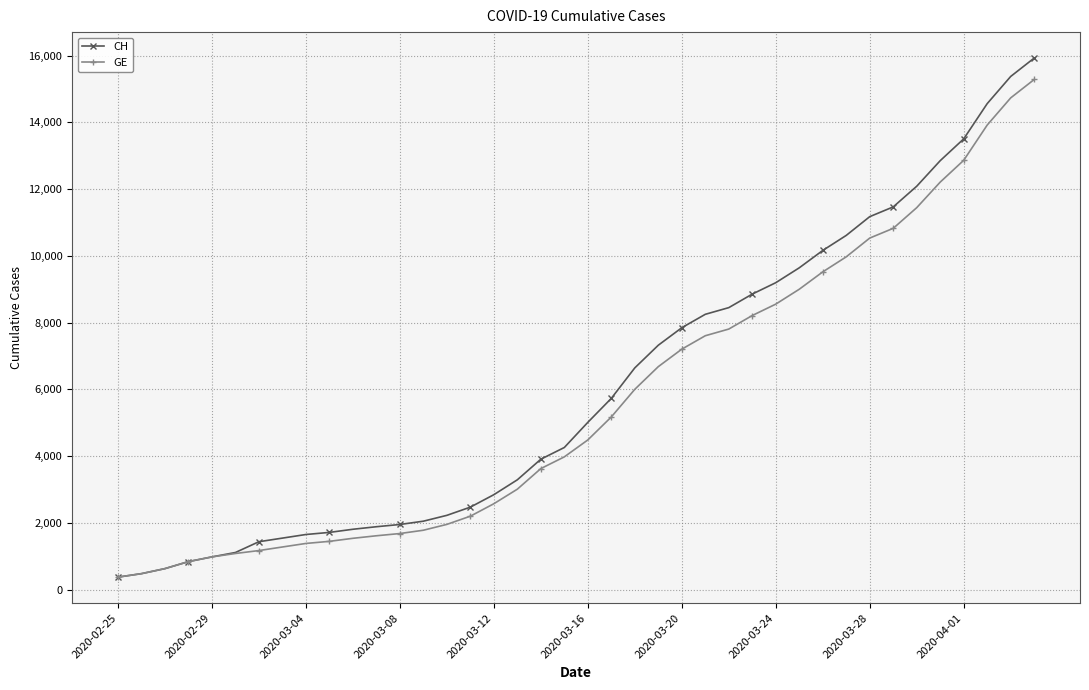

What is the highest value of the GE series?

15284